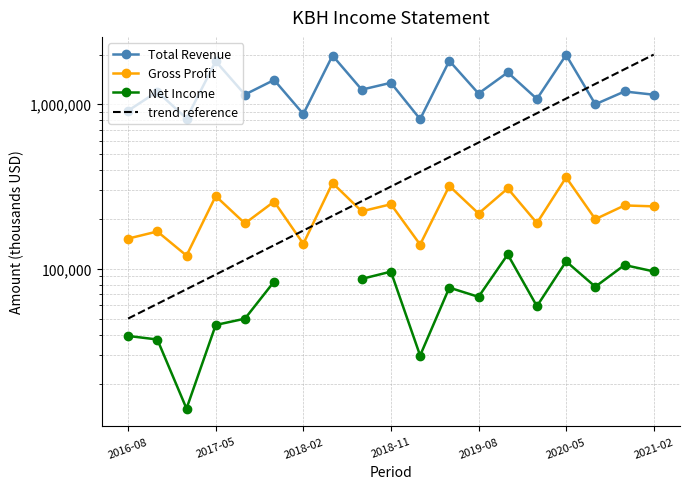

What is the average value of the Gross Profit series?

227684